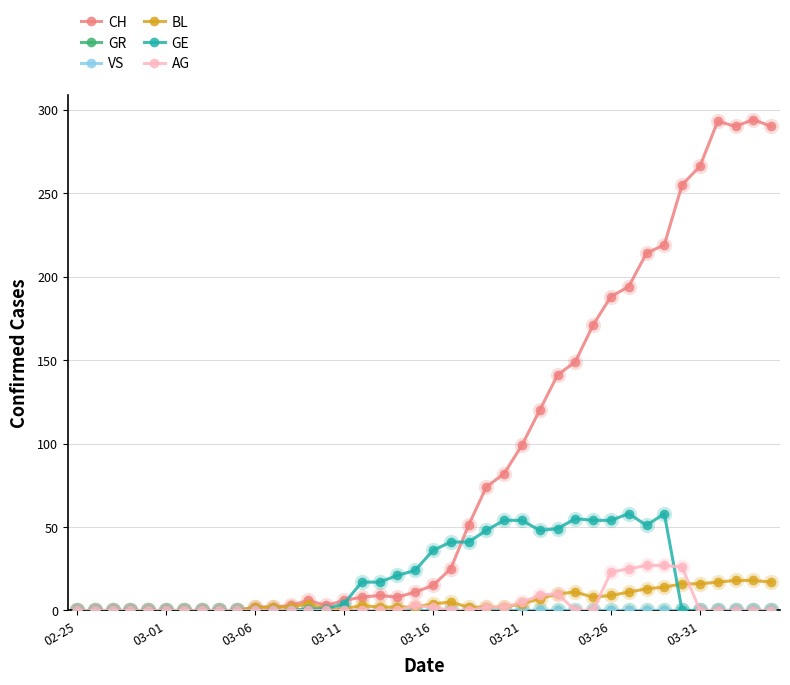

Is this an area chart (filled region under the line)?

No